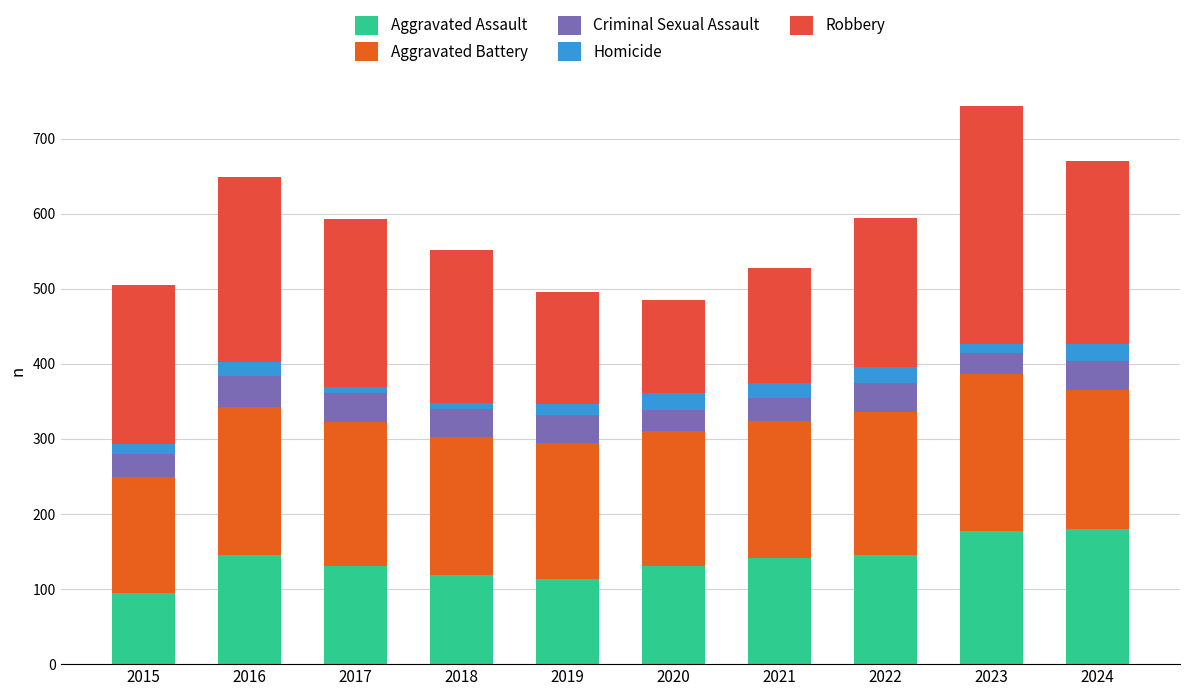

What value does the Criminal Sexual Assault series have at 2021, to the nearest 5?

30